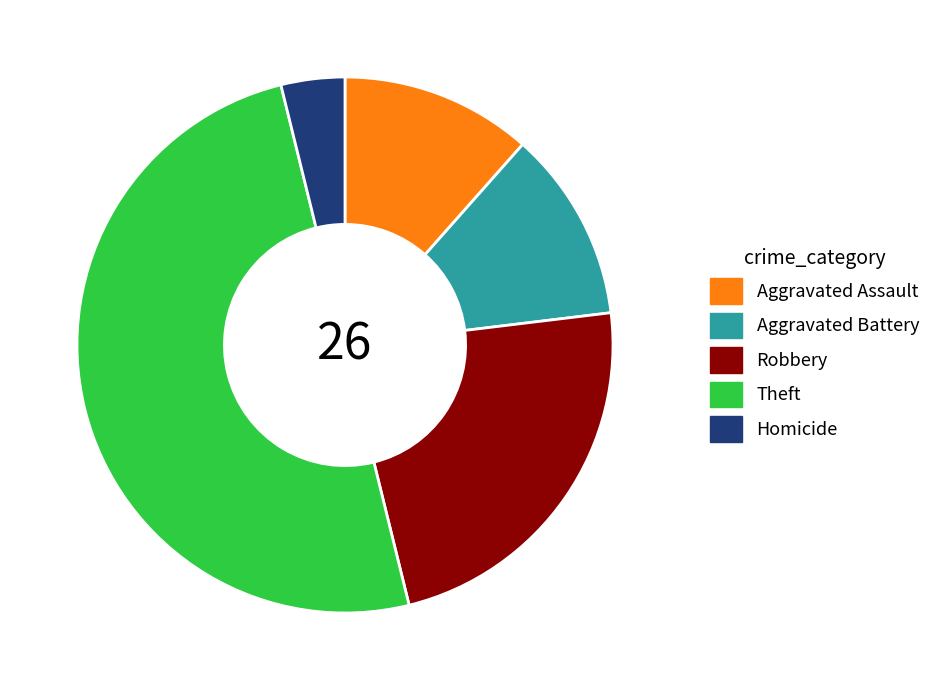

Count the number of slices in the pie.

5